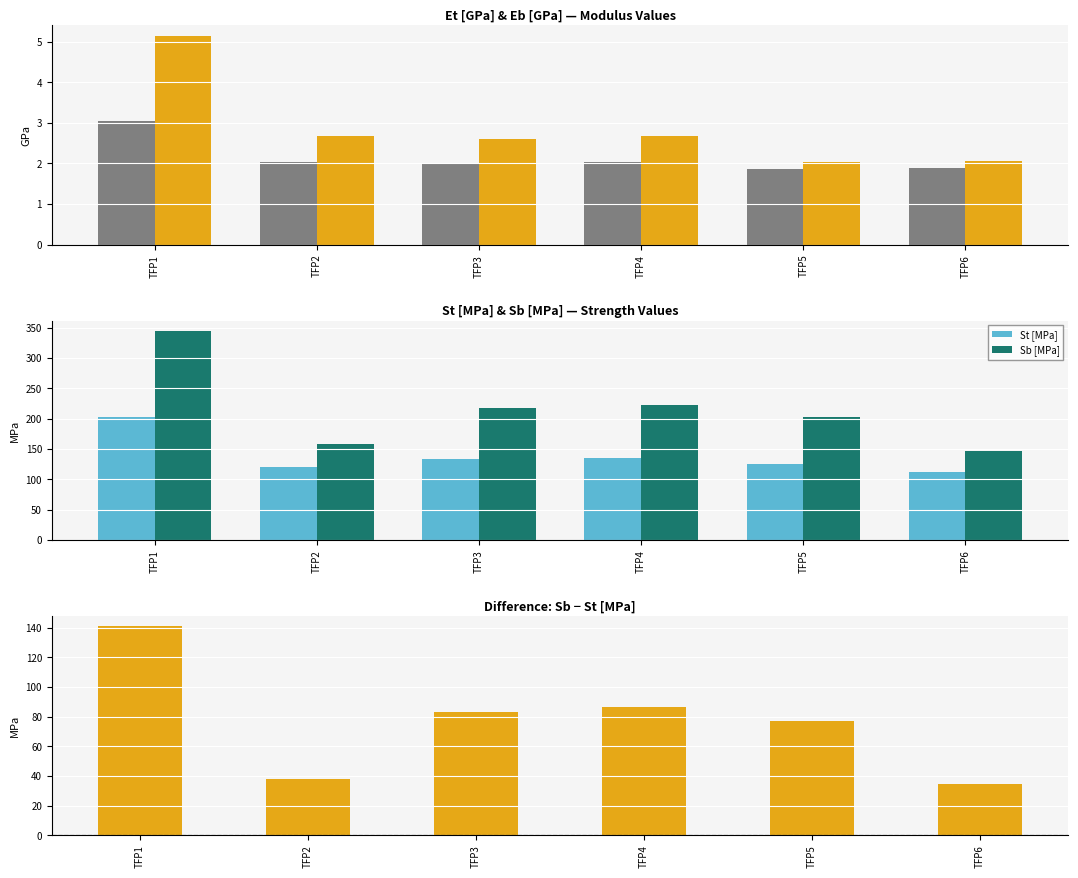

Where does the Sb [MPa] series first go above 216?

TFP1